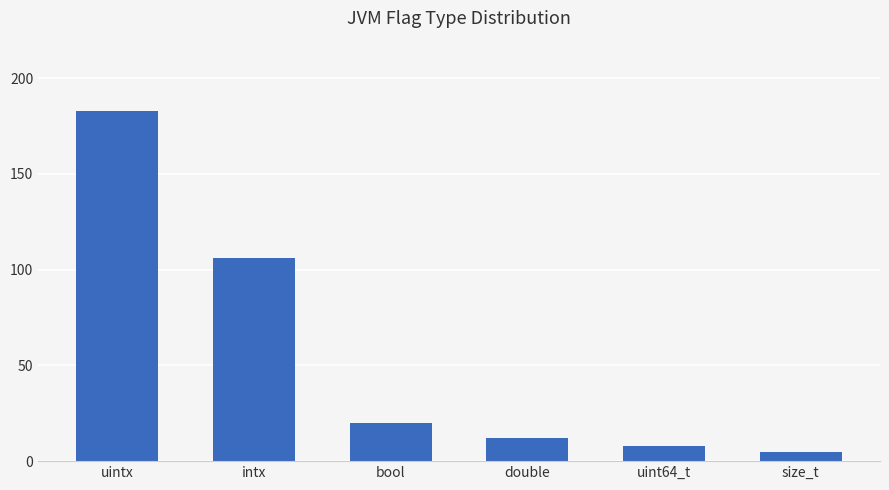

What is the difference between the maximum and minimum values?

178